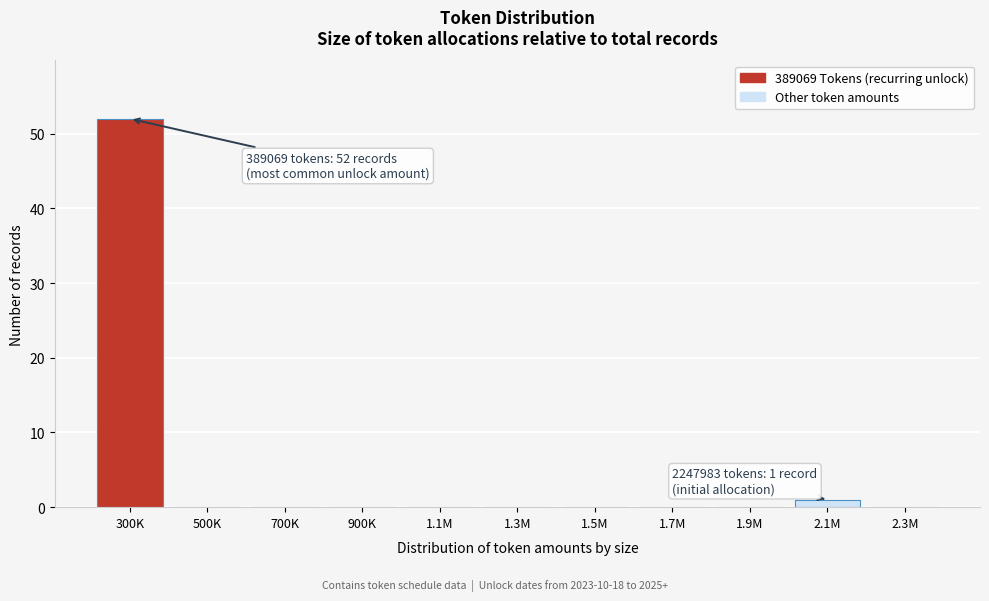

Reading left to right, list all the values displayed in this chart.

300K=52	500K=0	700K=0	900K=0	1.1M=0	1.3M=0	1.5M=0	1.7M=0	1.9M=0	2.1M=1	2.3M=0